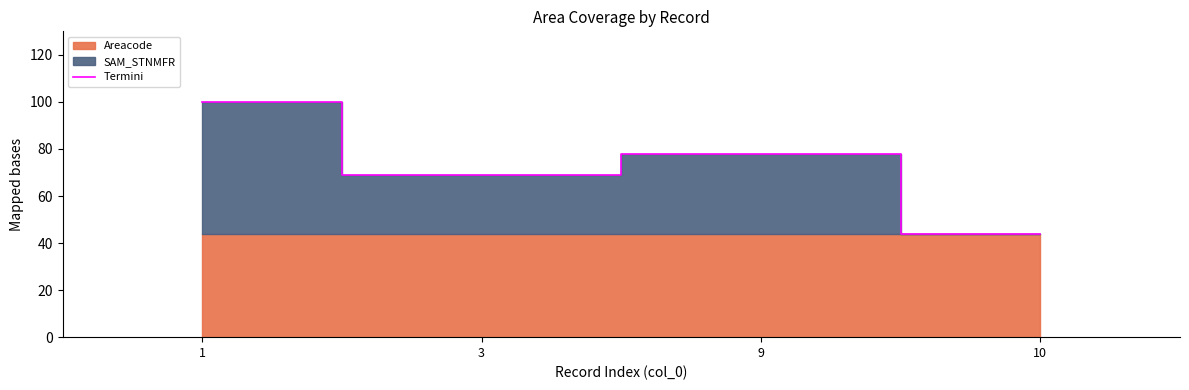

List the labels in order of value, largest first.

1, 9, 3, 10